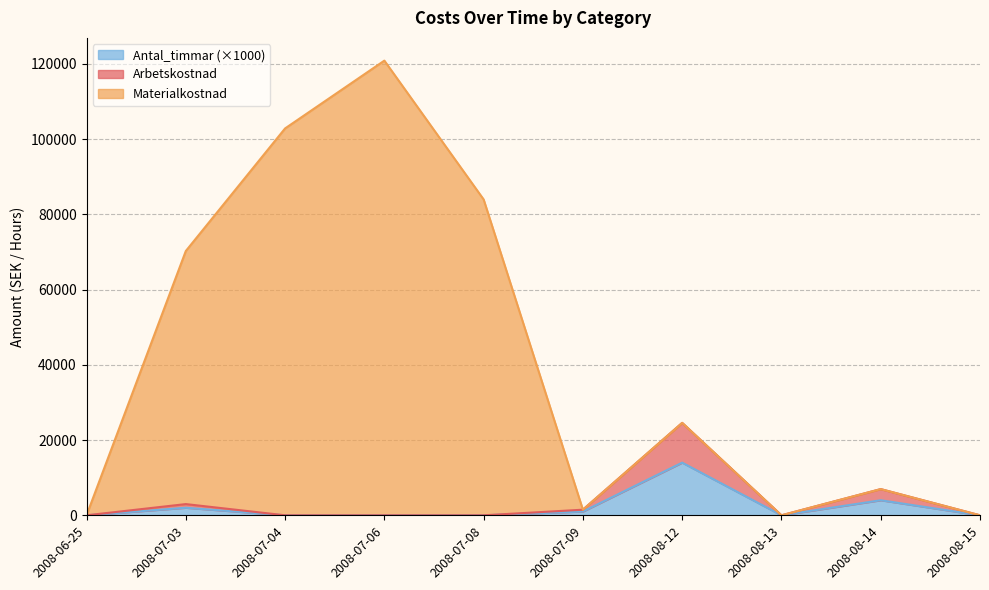

Does the chart have visible grid lines?

Yes